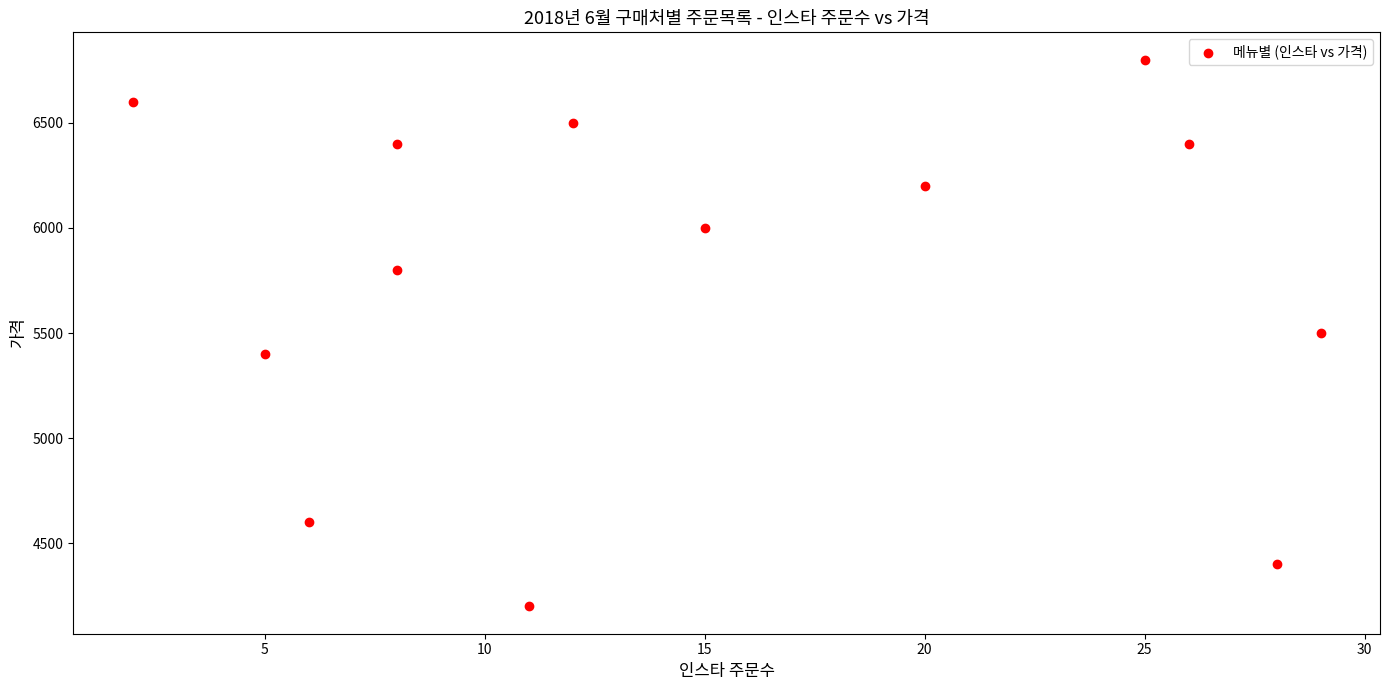

What is the range of Y values (max minus min)?

2600